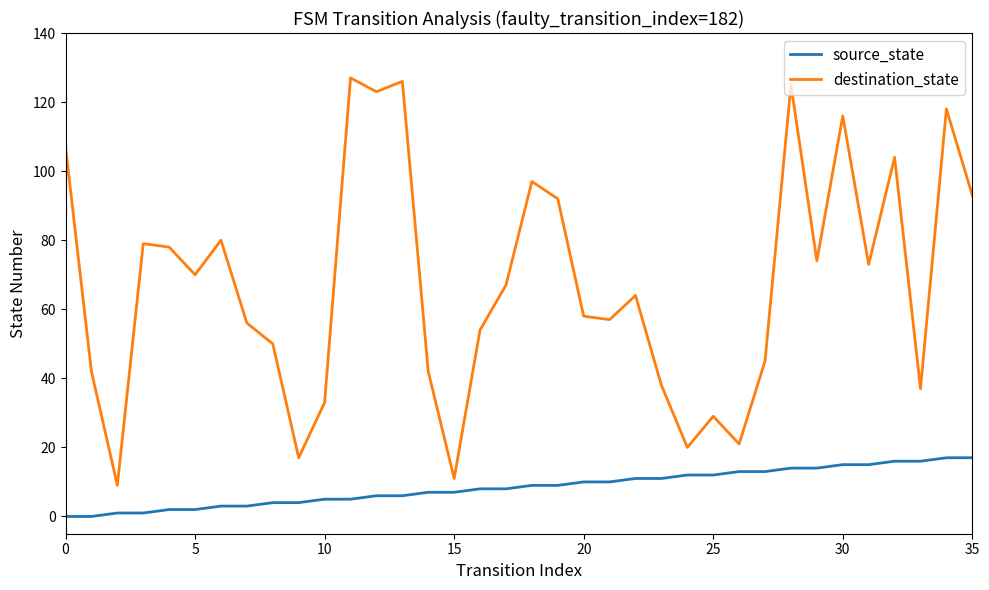

True or false: source_state and destination_state cross at least once.

False